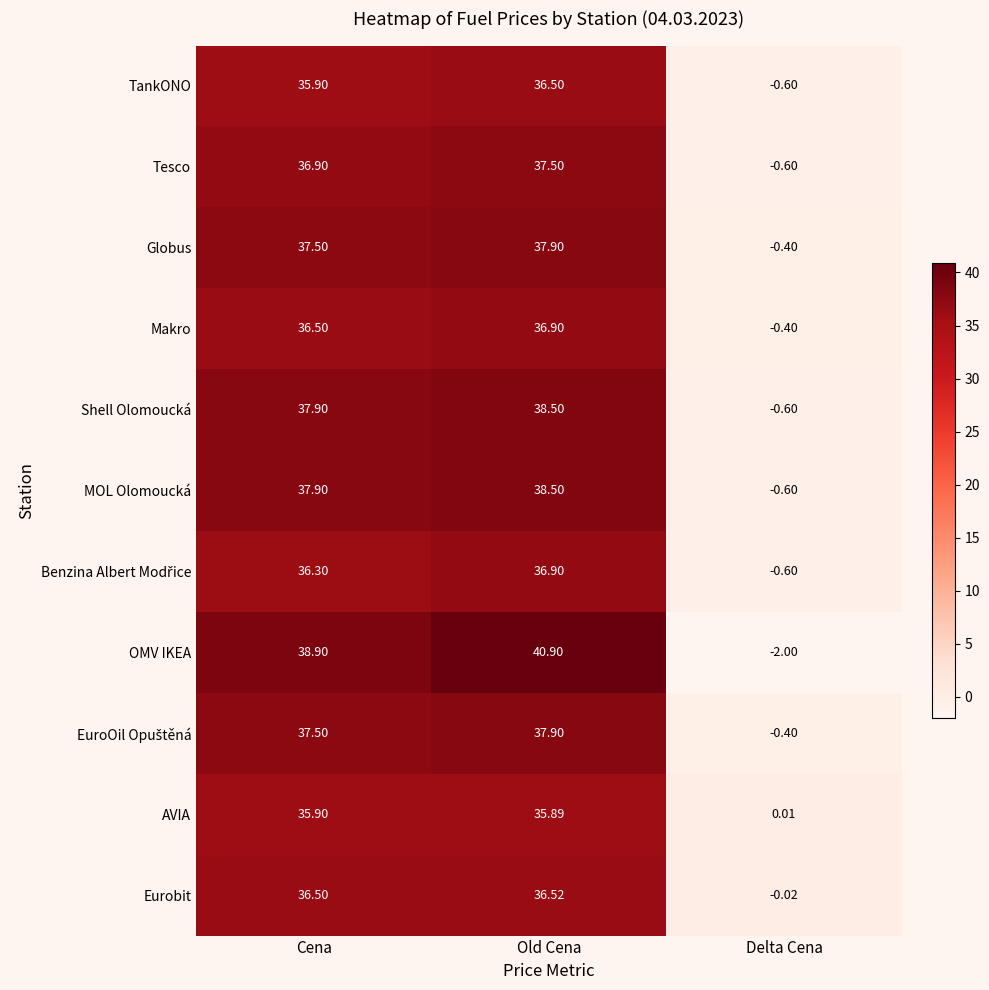

Count the number of categories in the chart.

3